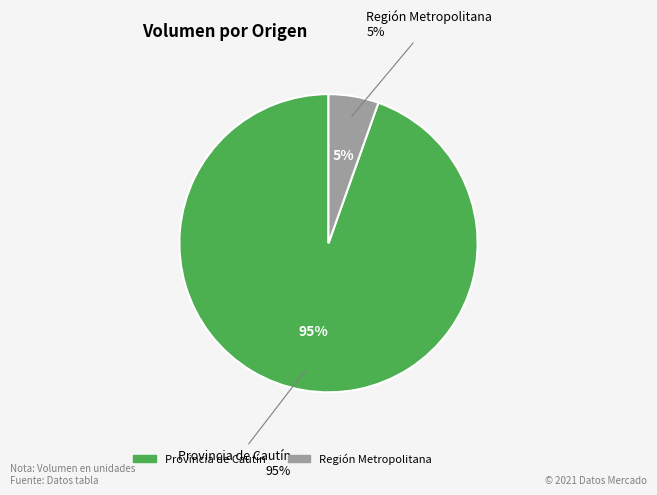

The 4 slice represents 1% of the pie. True or false?

False